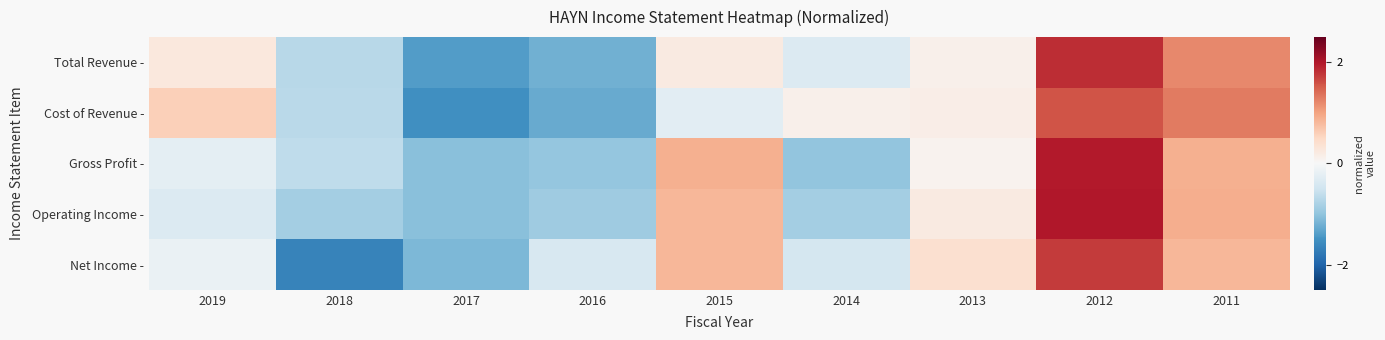

At which category is the sum across all series the highest?

2012